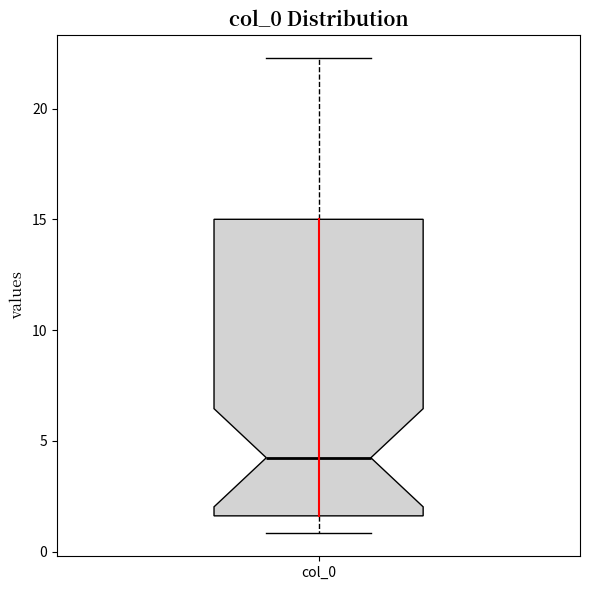

Where is the upper edge of the box for col_0 on the y-axis? The values are not printed on the chart, so give them approximately, as read against the axis.

15.0